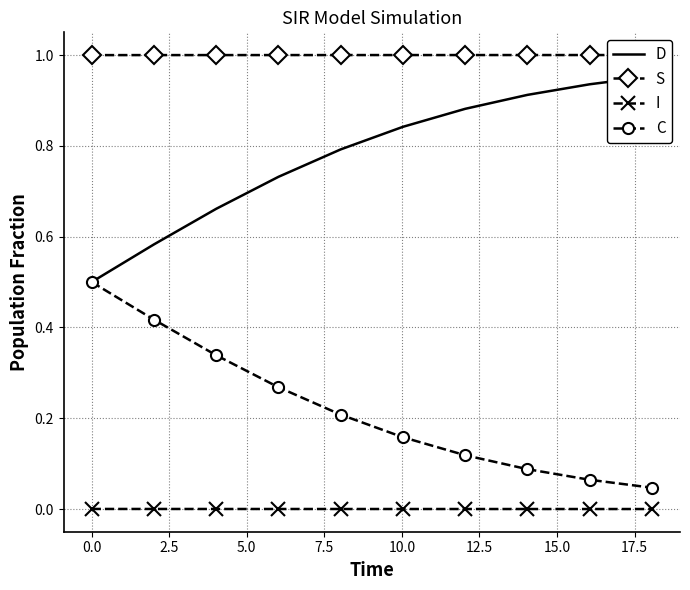

True or false: I and C cross at least once.

False